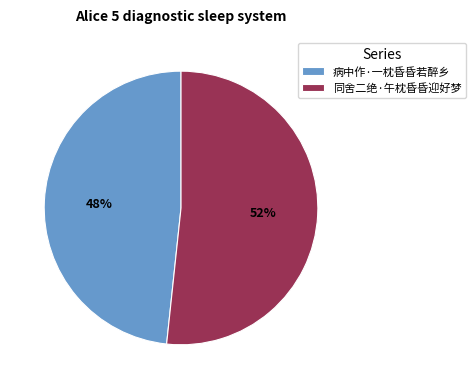

To the nearest percent, what is the combined percentage of 同舍二绝·午枕昏昏迎好梦 and 病中作·一枕昏昏若醉乡?

100%